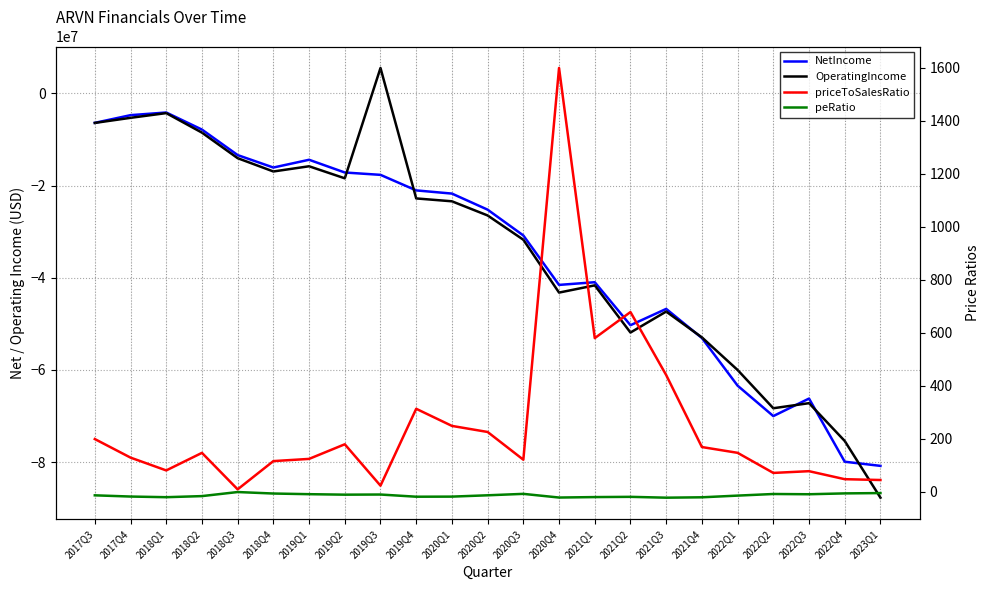

How many distinct data groups are displayed?

4